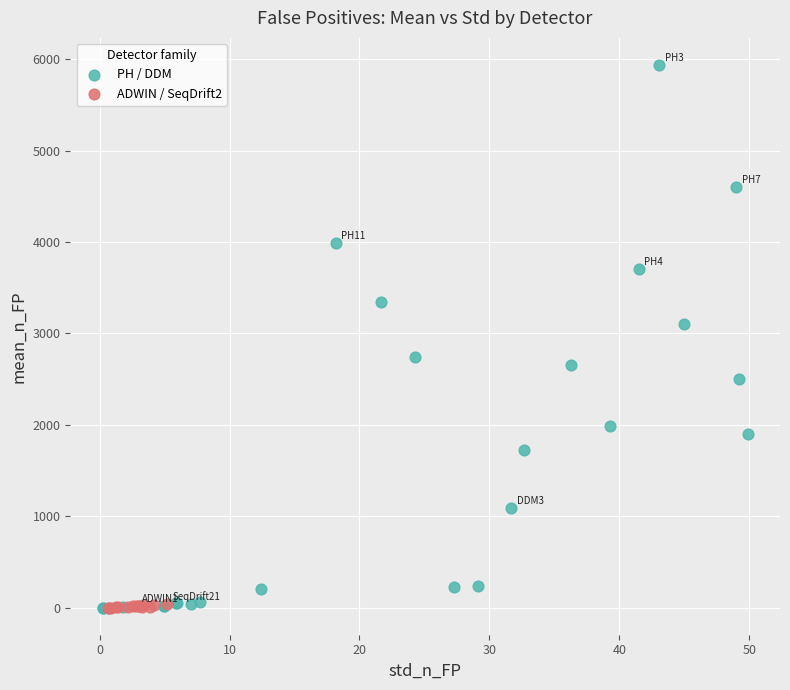

Which series has the widest spread of Y values?

PH / DDM